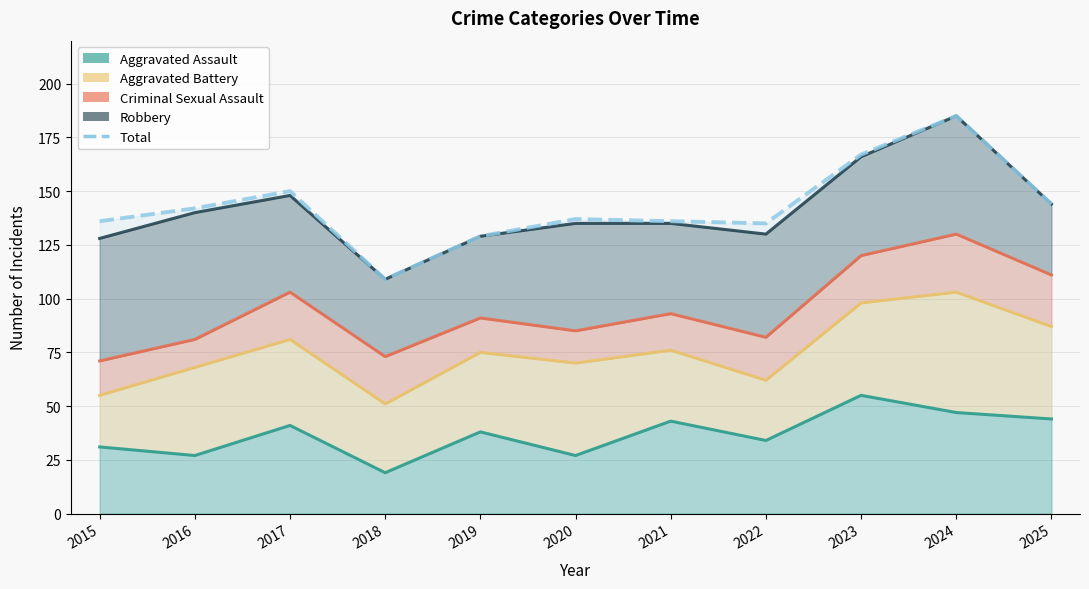

Rank the categories by value from lowest to highest.

2018, 2019, 2022, 2015, 2021, 2020, 2016, 2025, 2017, 2023, 2024